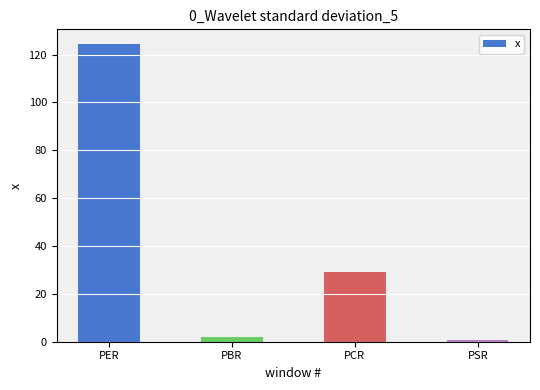

How many data points are above 29?

2